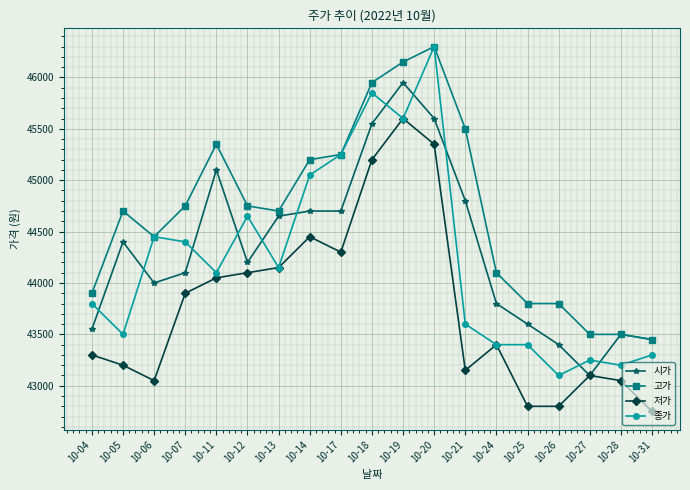

The value of 시가 at 10-27 is 70725. True or false?

False